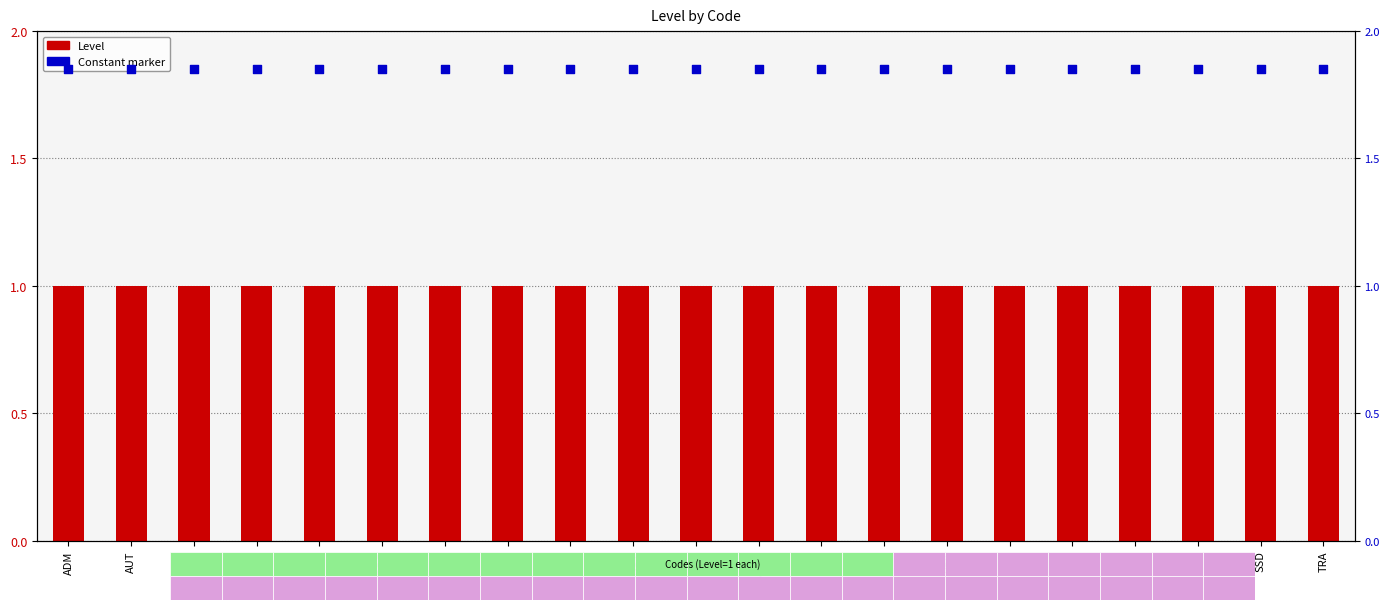

At which category is the sum across all series the highest?

ADM